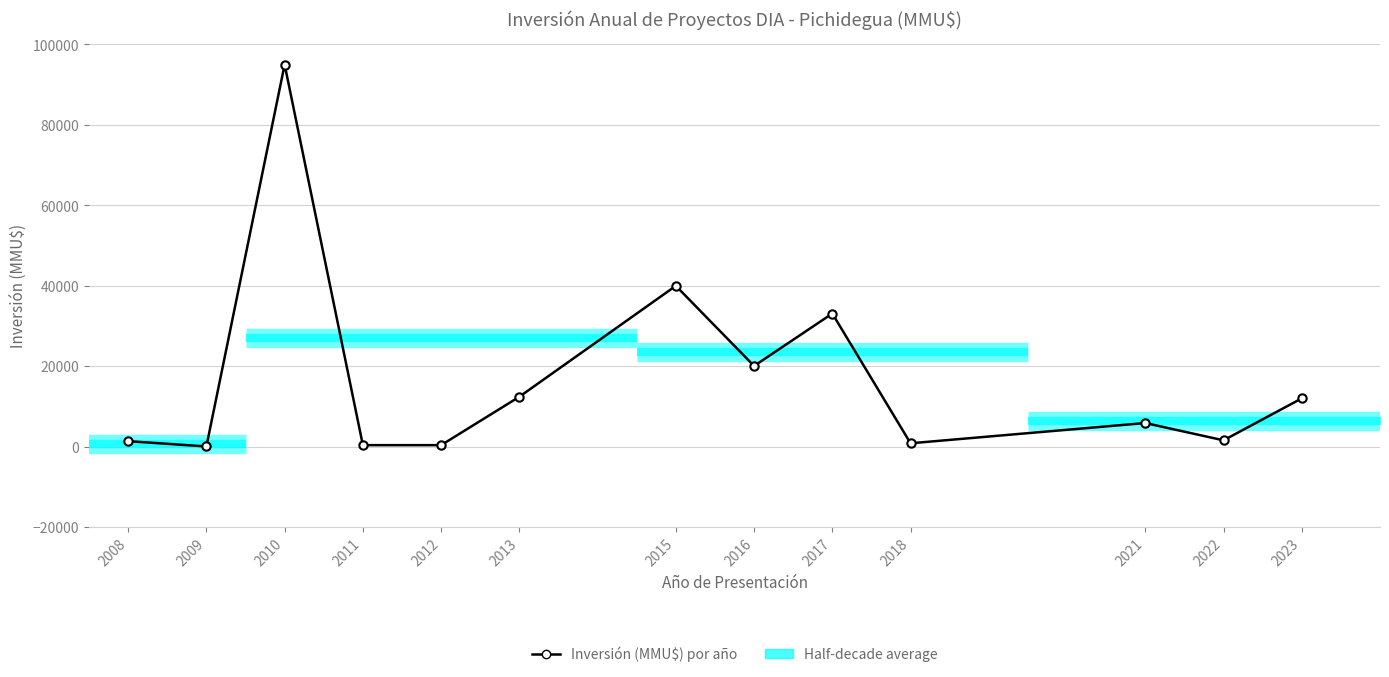

The value at 2012 is 400. True or false?

True